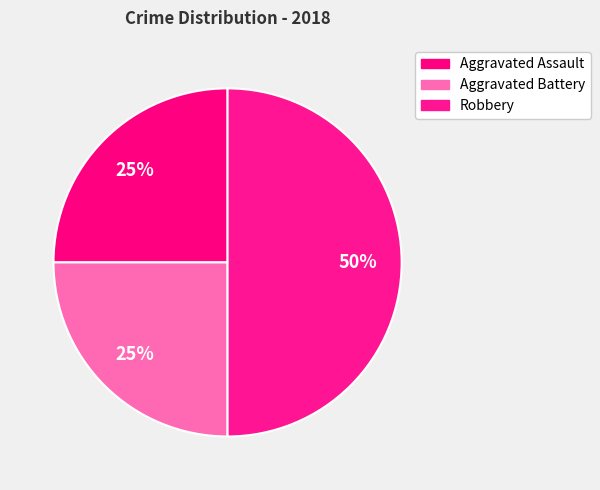

How many segments does this pie chart have?

3